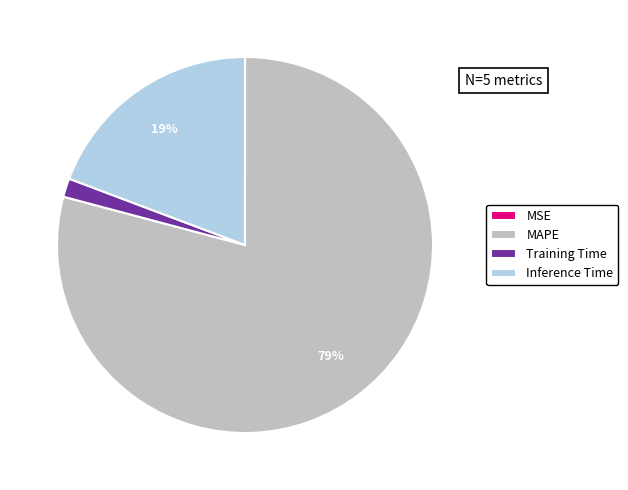

Between MAPE and Training Time, which is larger?

MAPE